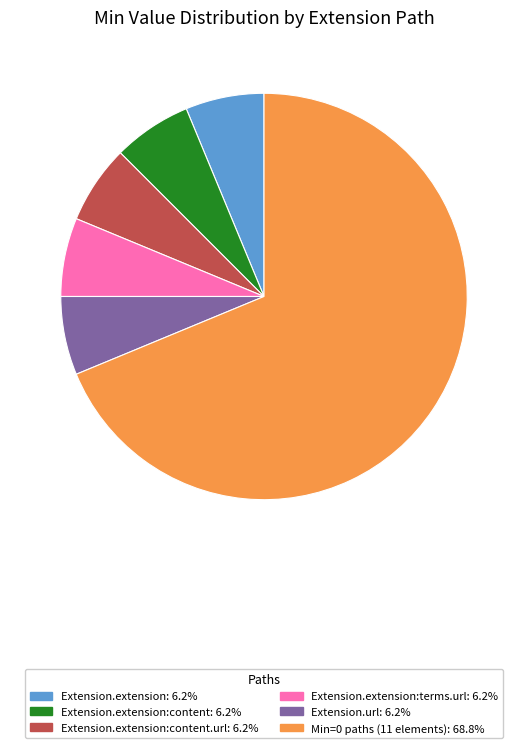

How many slices are in this pie chart?

6